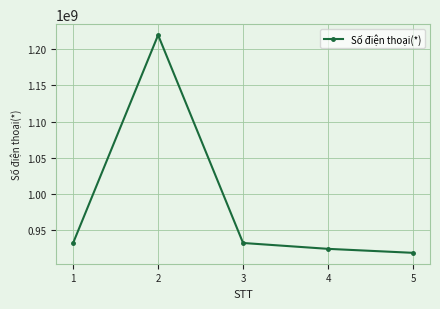

What is the sum of all values?

4927351771